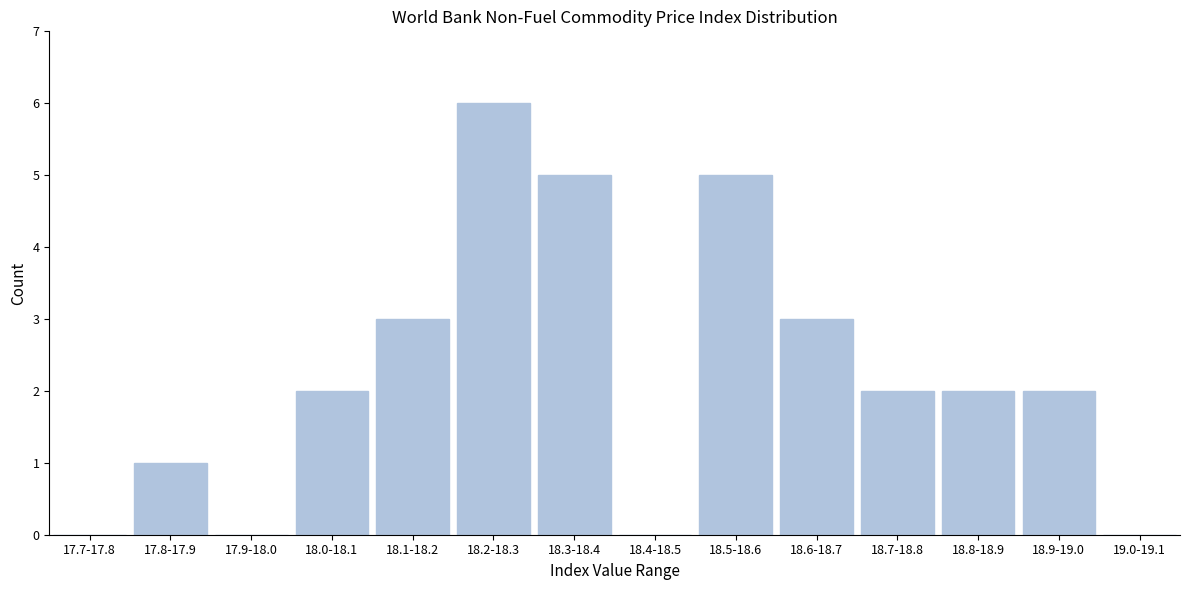

Reading left to right, list all the values displayed in this chart.

17.7-17.8=0	17.8-17.9=1	17.9-18.0=0	18.0-18.1=2	18.1-18.2=3	18.2-18.3=6	18.3-18.4=5	18.4-18.5=0	18.5-18.6=5	18.6-18.7=3	18.7-18.8=2	18.8-18.9=2	18.9-19.0=2	19.0-19.1=0